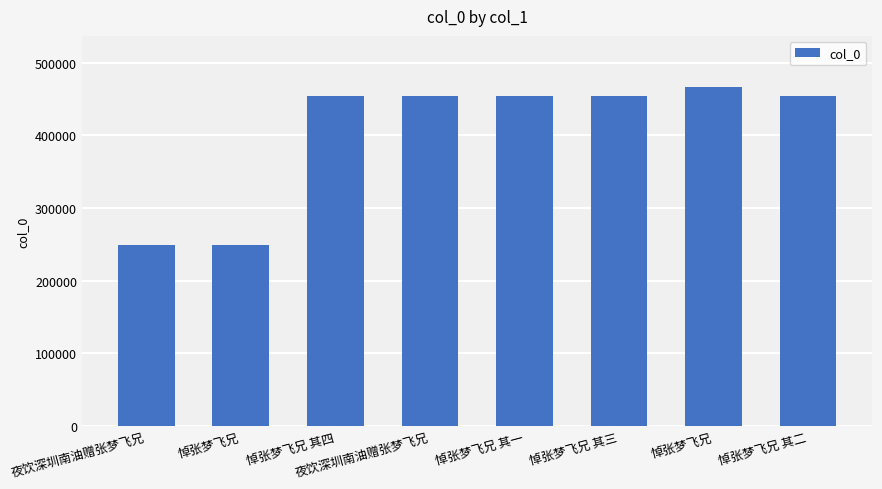

At which label does the data first exceed 454536?

悼张梦飞兄 其四